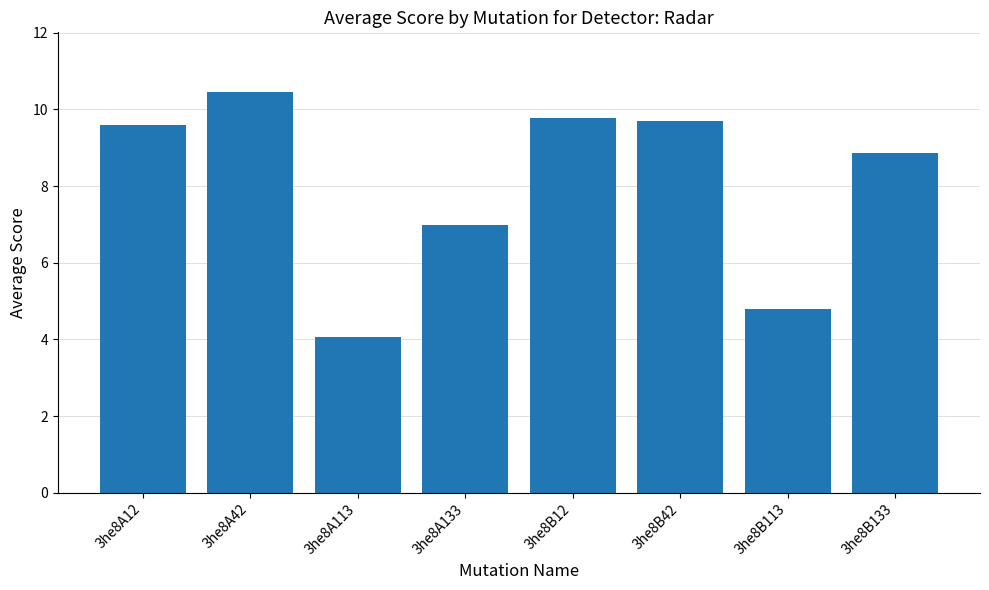

What is the sum of the values at 3he8B133 and 3he8A113?

12.9